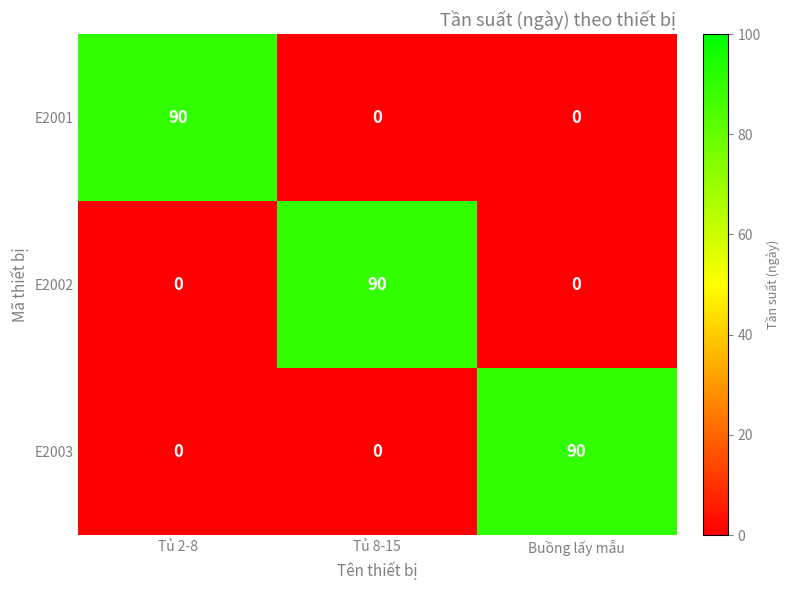

What is the highest value of the E2001 series?

90